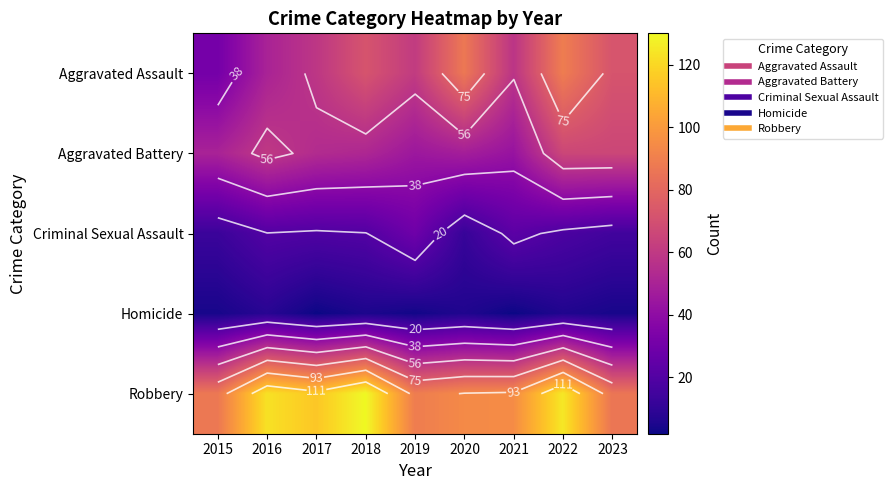

At which label is Robbery closest to 108?

2017